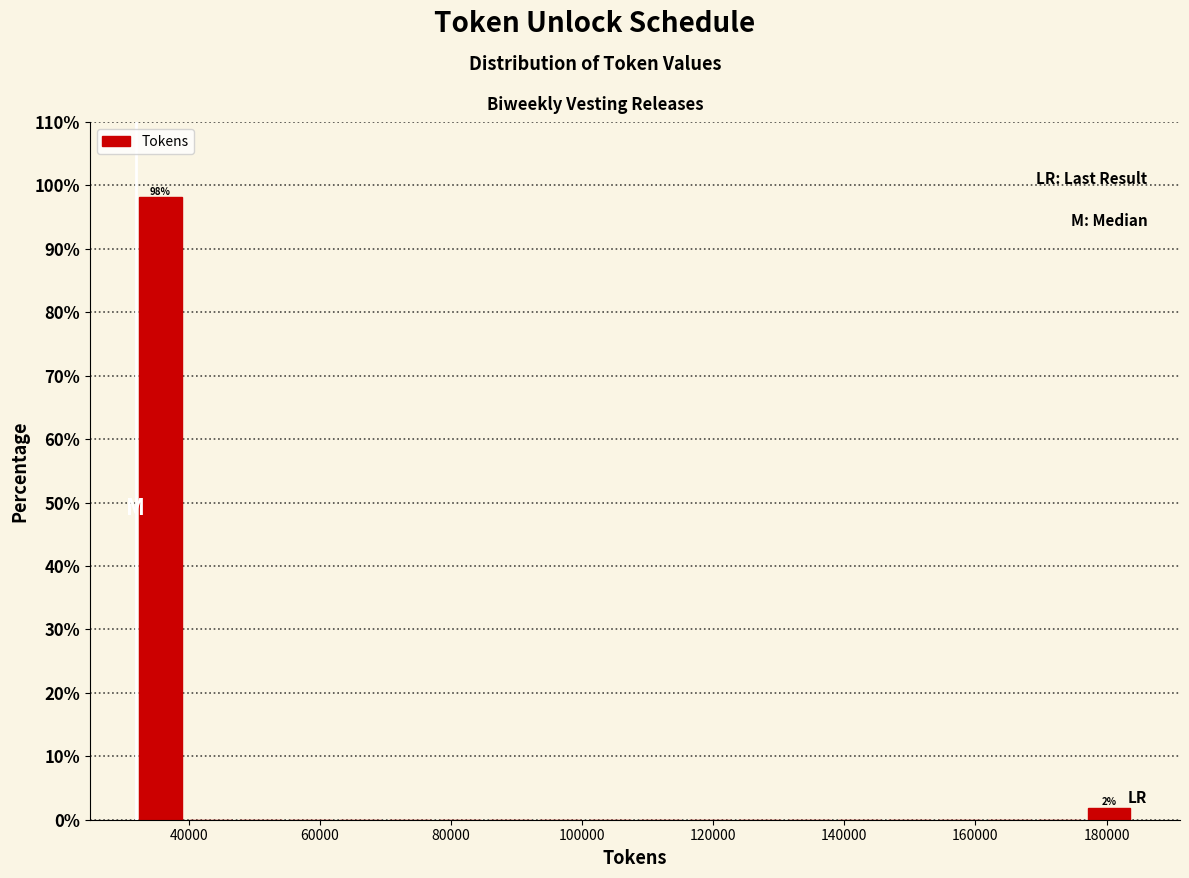

Around what value on the x-axis is the tallest bar? Give the approximate position of its centre, as read against the axis.

36000